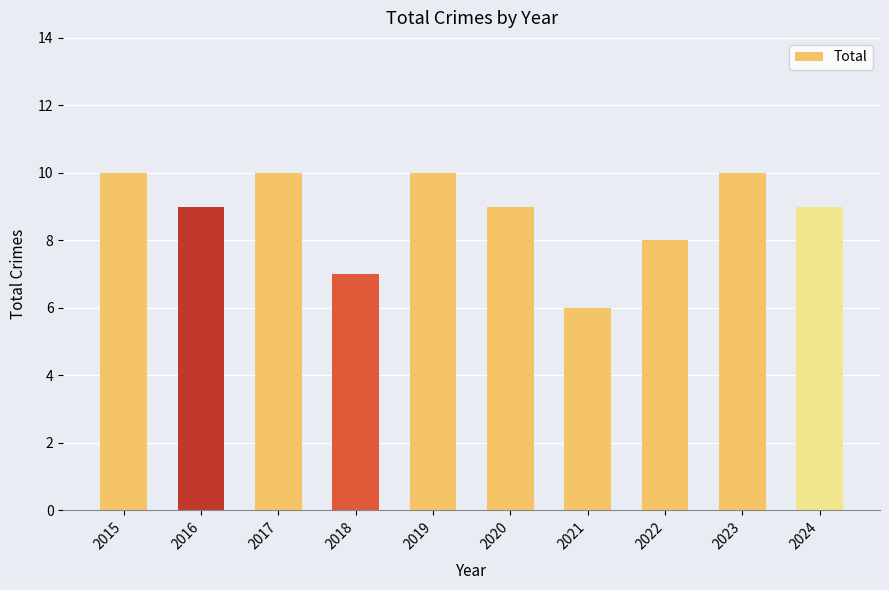

What is the value of the 3rd bar from the left?

10